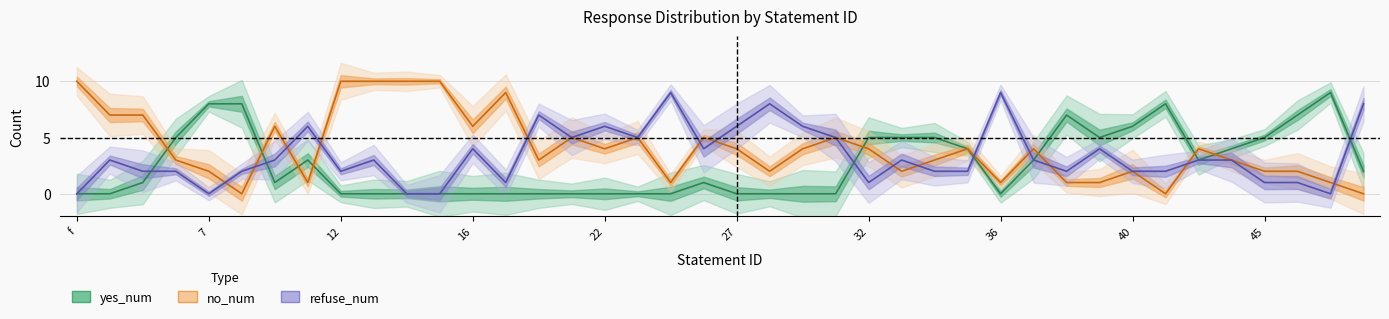

List the series in order of their overall mean, lowest first.

yes_num, refuse_num, no_num